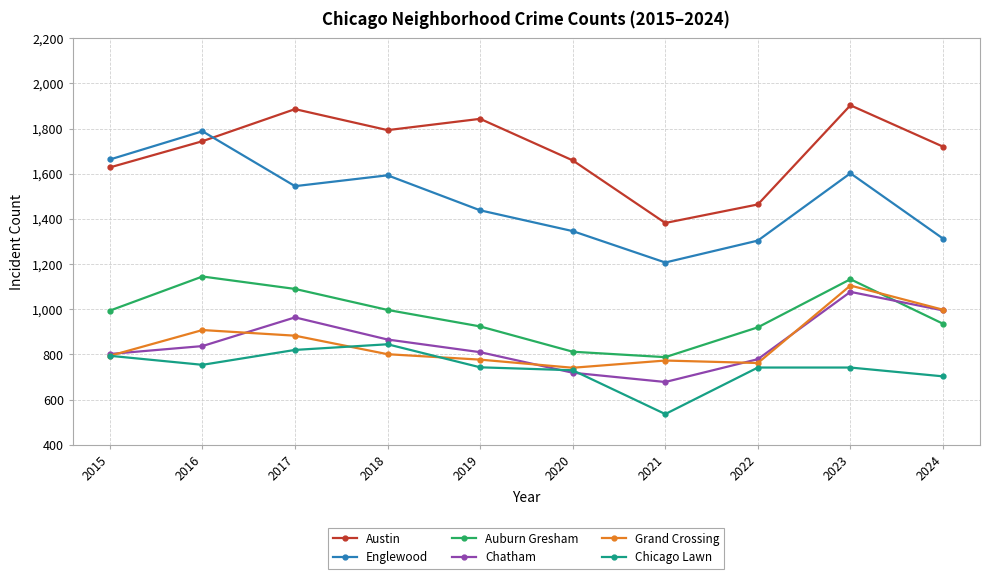

Where is the first local maximum for Chatham?

2017